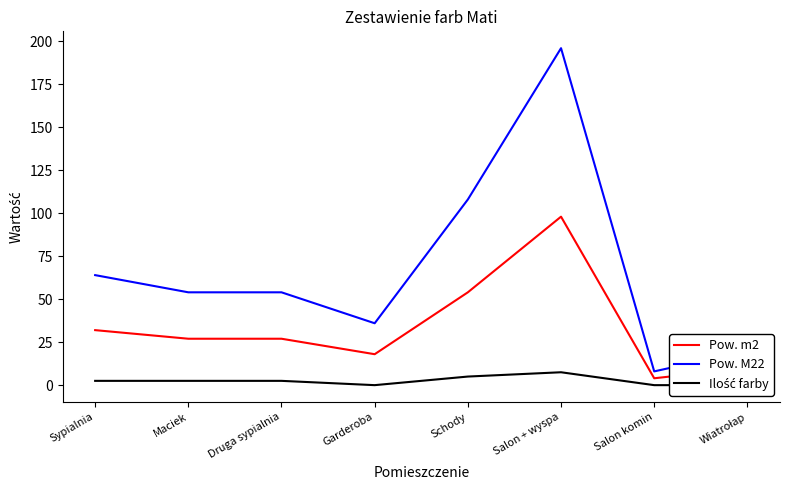

What is the maximum value for Pow. M22?

196